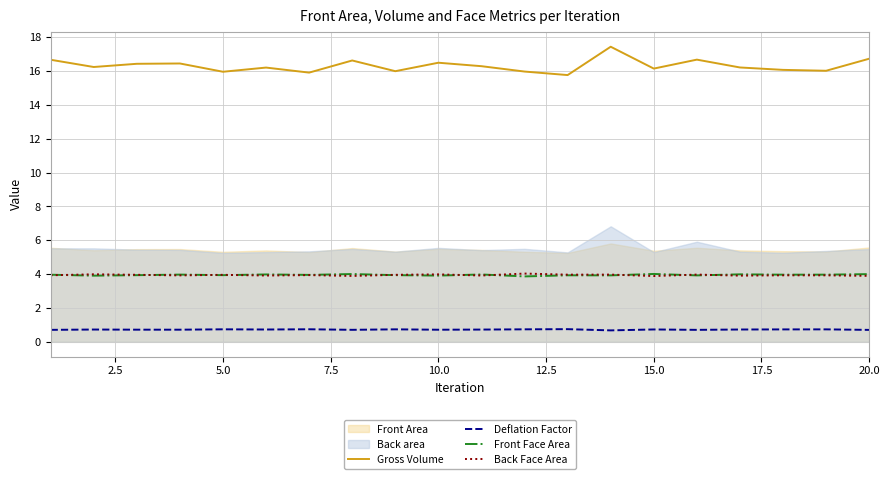

How many lines are shown in the chart?

4